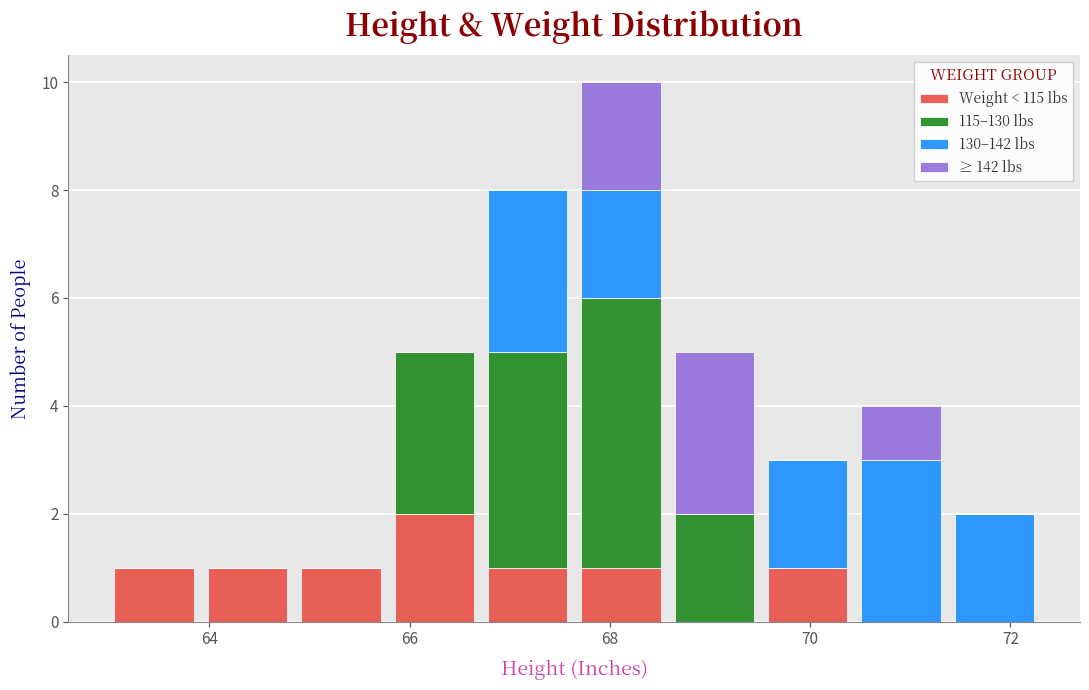

What is the total height of the stacked bar covering 71.4 to 72.4 on the x-axis? Neither the bar edges nor the heights are printed on the chart, so give them approximately, as read against the axes.

2